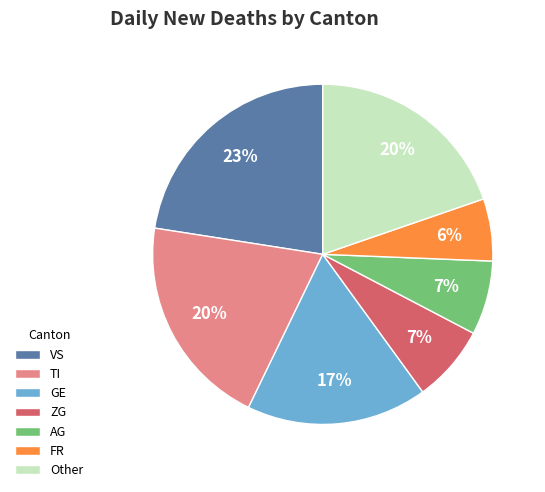

Approximately how many times larger is the value at TI compared to AG?

2.9